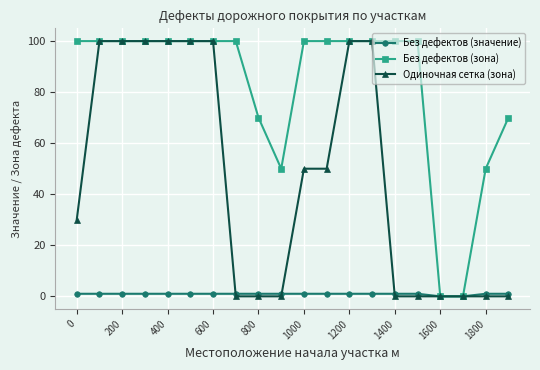

Reading left to right, extract all data points from this chart.

Без дефектов (значение): 1	1	1	1	1	1	1	1	1	1	1	1	1	1	1	1	0	0	1	1
Без дефектов (зона): 100	100	100	100	100	100	100	100	70	50	100	100	100	100	100	100	0	0	50	70
Одиночная сетка (зона): 30	100	100	100	100	100	100	0	0	0	50	50	100	100	0	0	0	0	0	0